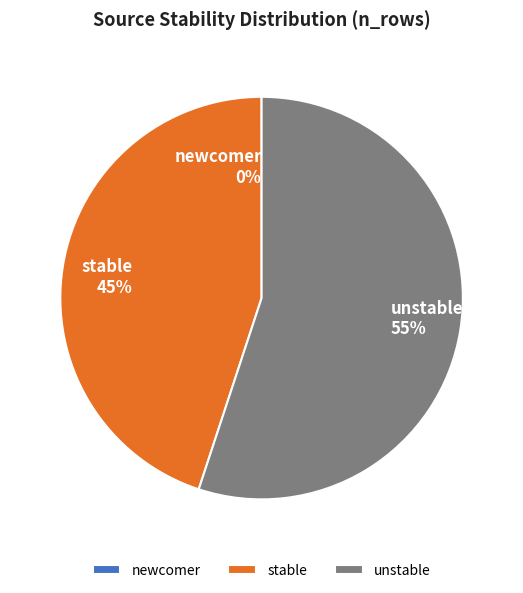

Do stable and unstable together represent more than half of the pie?

Yes